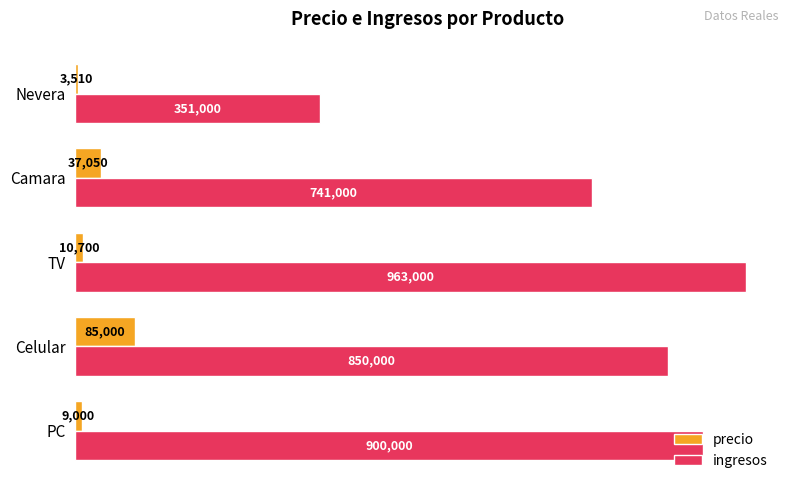

What is the difference between the second highest and second lowest values in the ingresos series?

159000